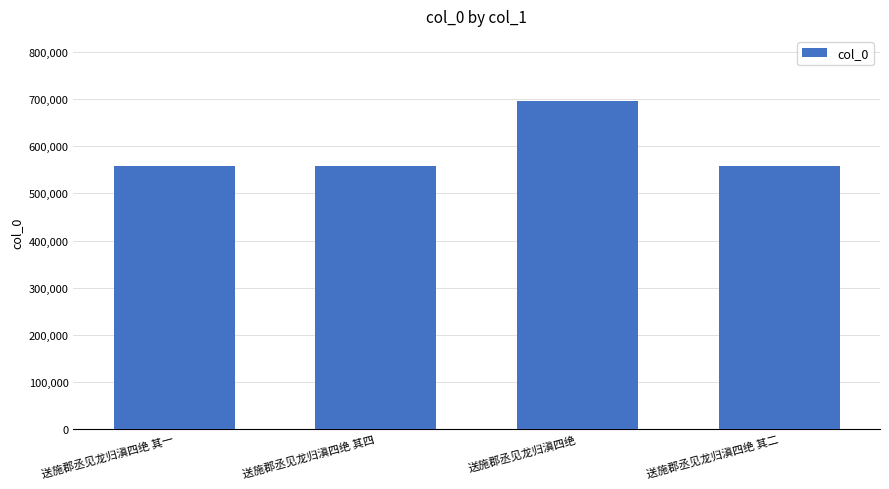

What is the value of the 3rd bar from the left?

695636